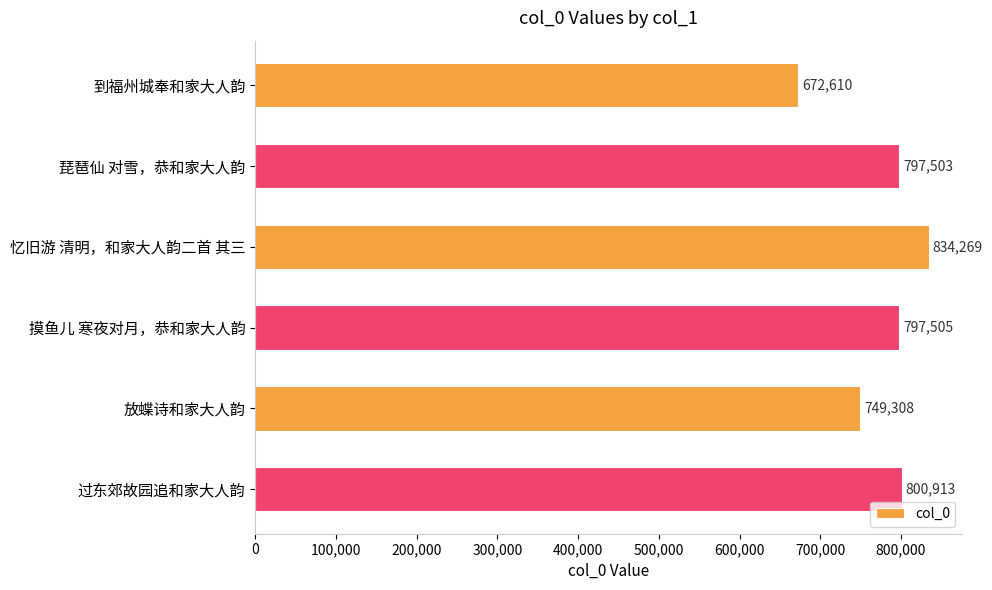

What is the minimum value shown in the chart?

672610